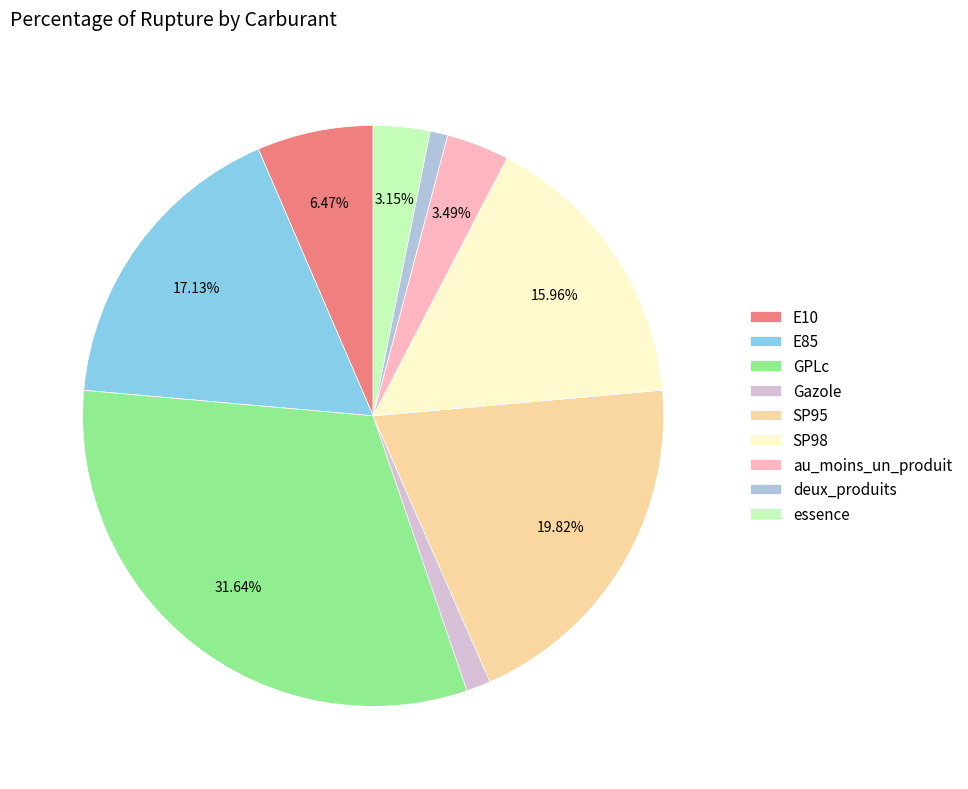

Is GPLc the majority of the pie?

No